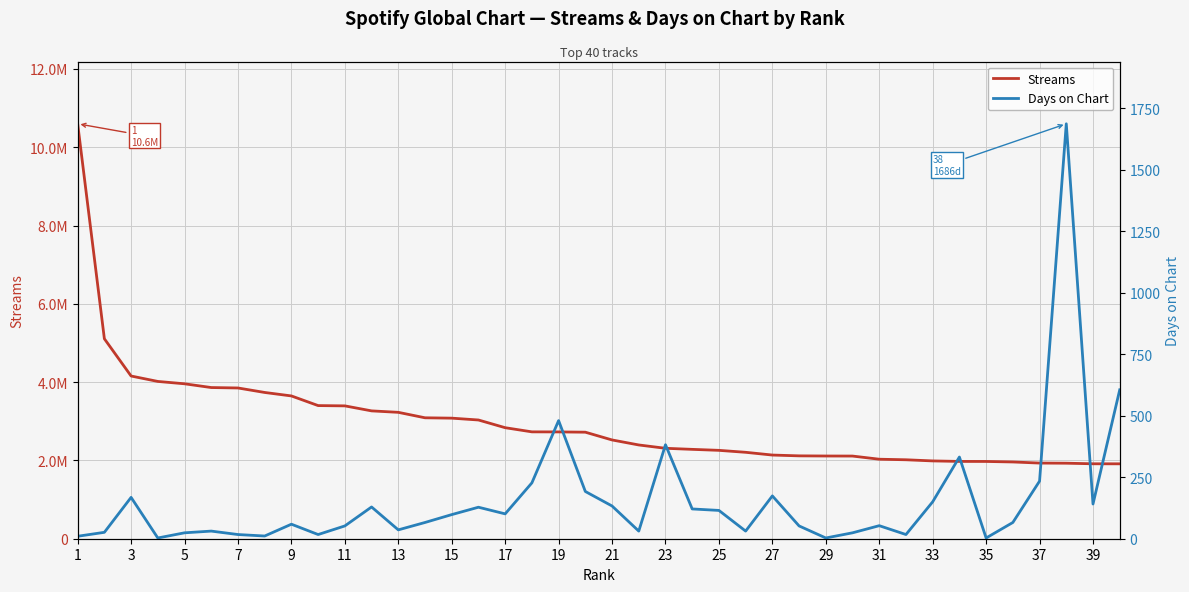

At which label does Streams first exceed 2721442?

1